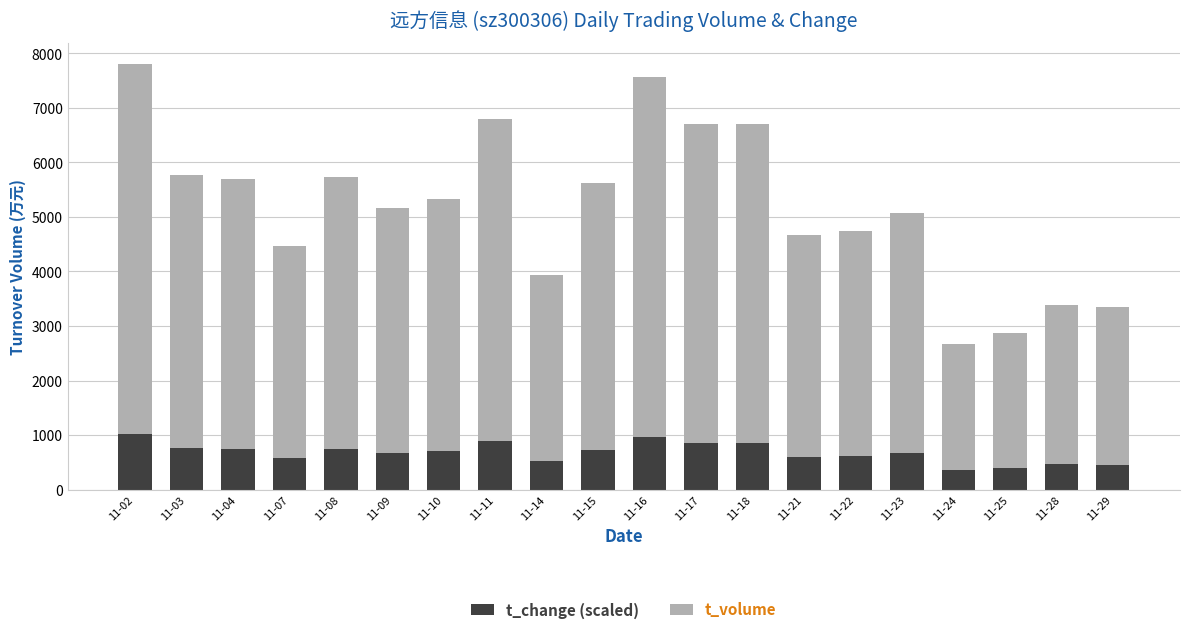

What is the lowest value of the t_change (scaled) series?

356.8